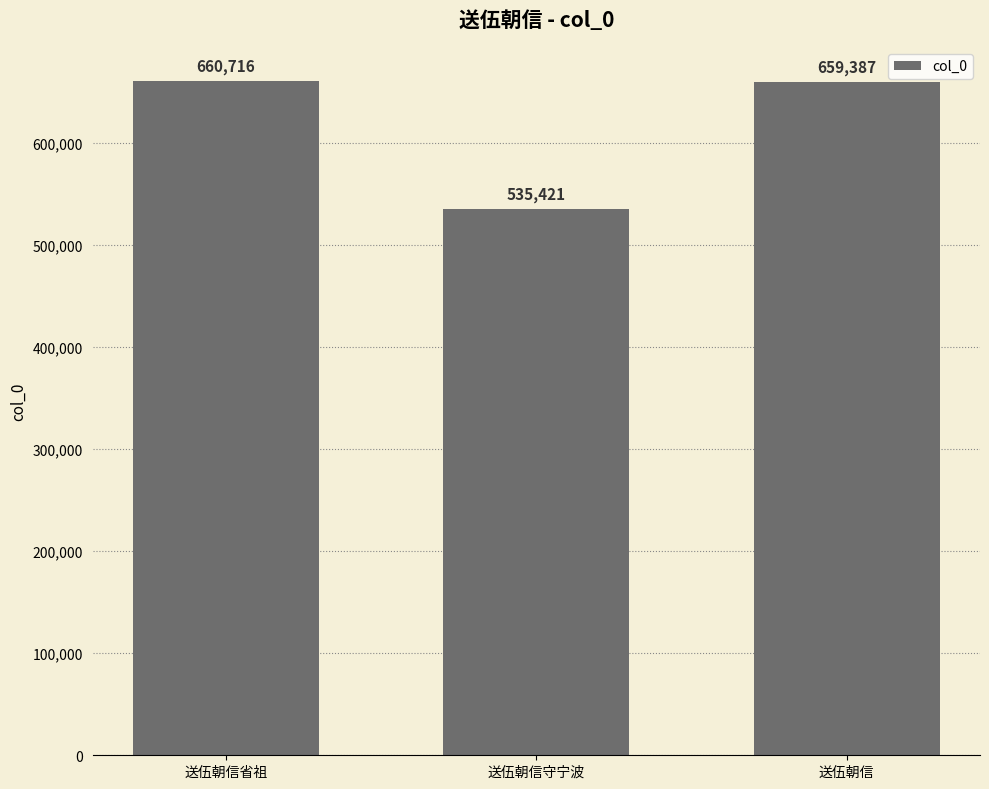

At which category does the chart reach its peak across all series?

送伍朝信省祖